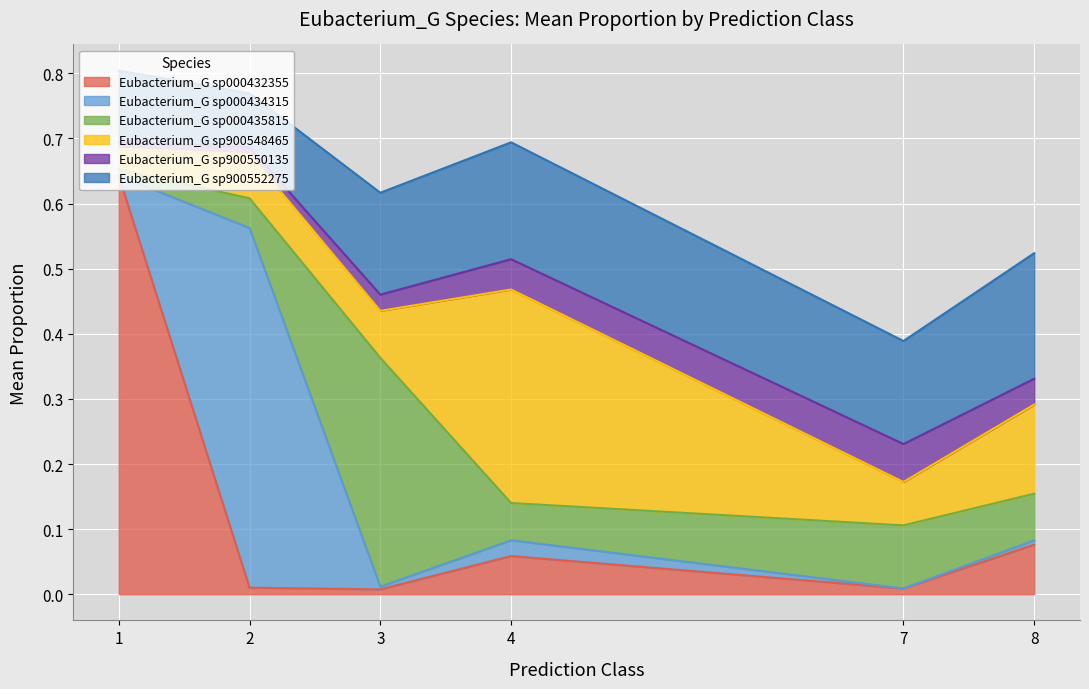

Is it true that Eubacterium_G sp000432355 equals 0.2 at 1?

False